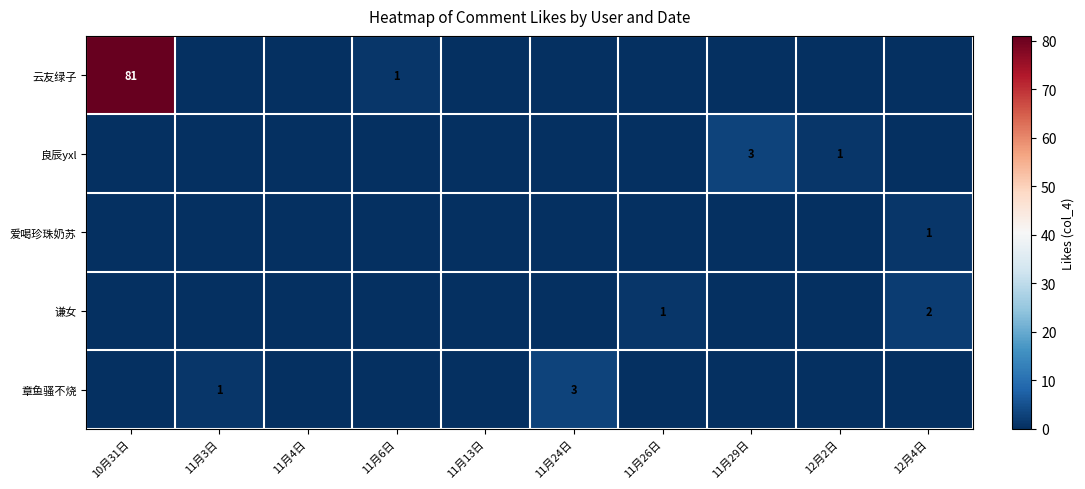

The value of 谦女 at 12月4日 is 2. True or false?

True